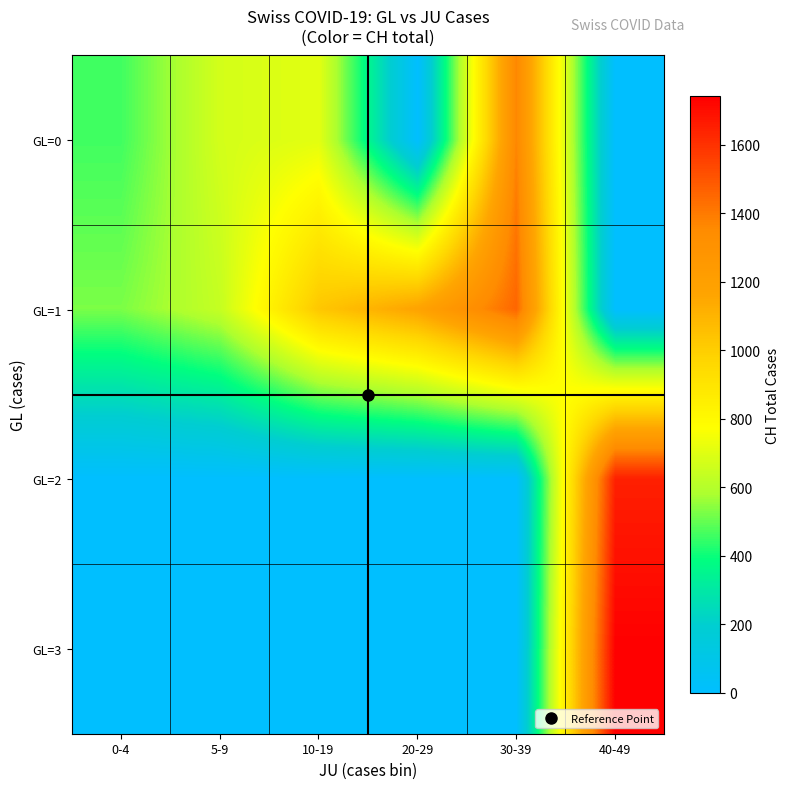

Reading left to right, what are all the values shown in this chart?

GL=0: 0-4=460	5-9=672	10-19=707	20-29=0	30-39=1368	40-49=0
GL=1: 0-4=525	5-9=637	10-19=1027	20-29=1171	30-39=1456	40-49=0
GL=2: 0-4=0	5-9=0	10-19=0	20-29=0	30-39=0	40-49=1649
GL=3: 0-4=0	5-9=0	10-19=0	20-29=0	30-39=0	40-49=1741